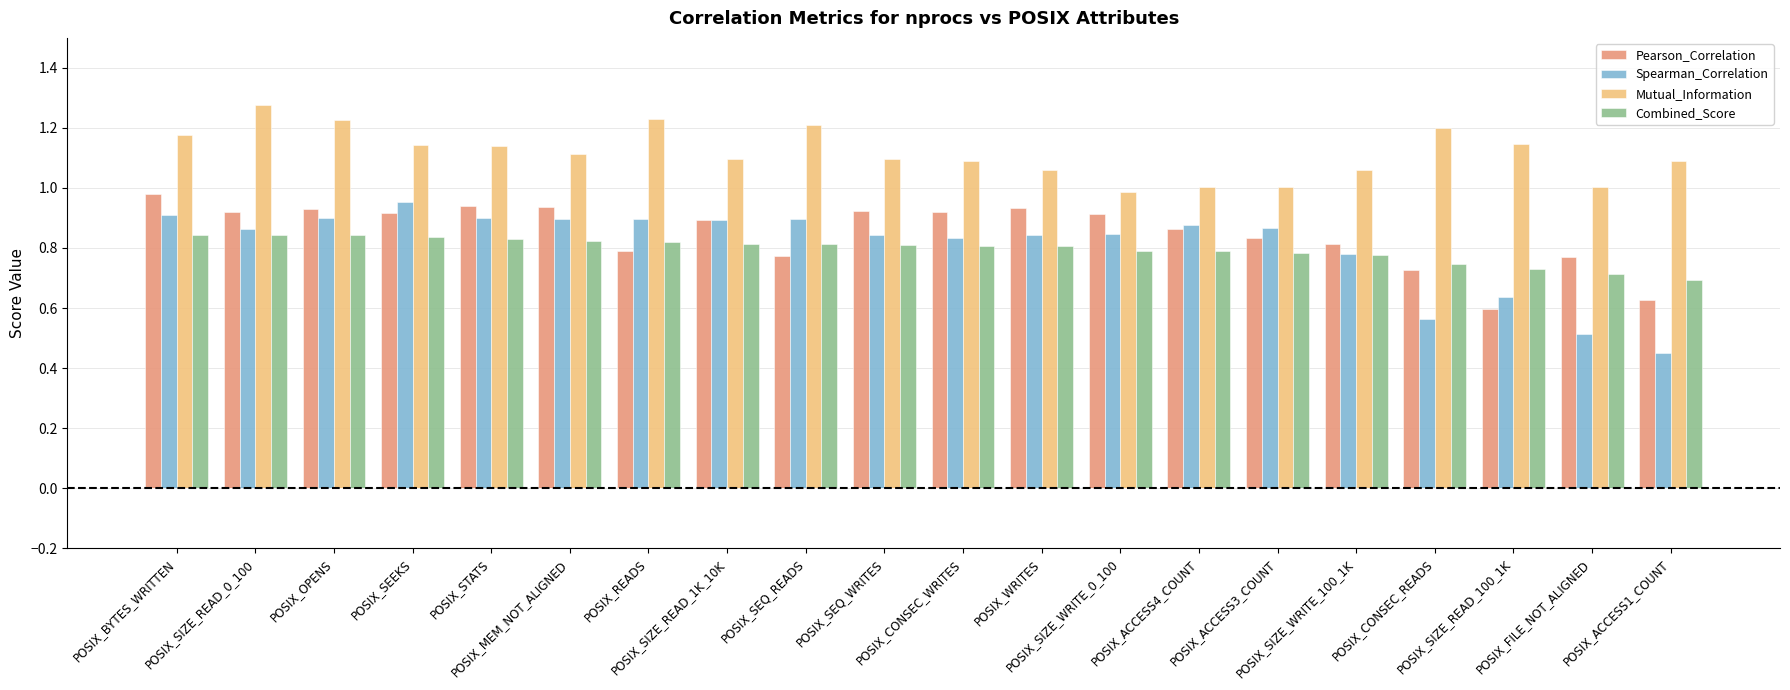

What is the difference between the maximum and second lowest values in the Spearman_Correlation series?

0.4